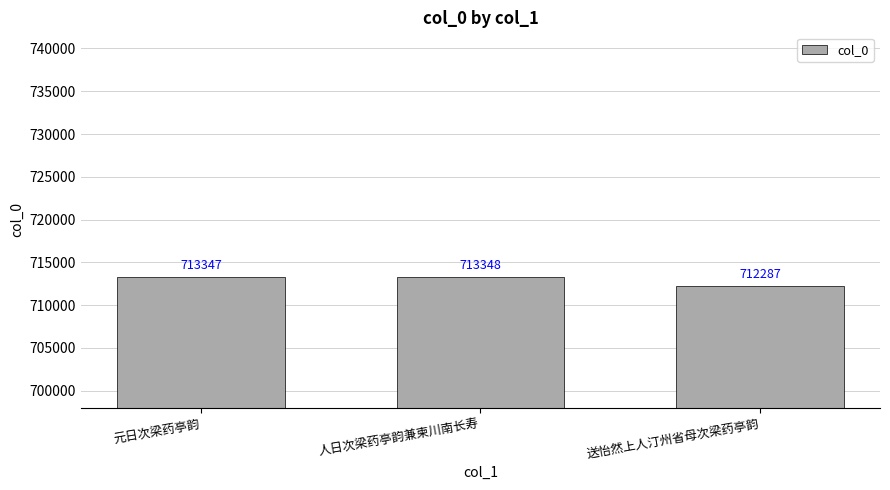

What position from the right is 送怡然上人汀州省母次梁药亭韵?

1